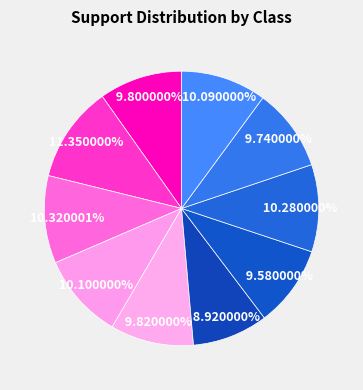

Which slice is the smallest?

5.0